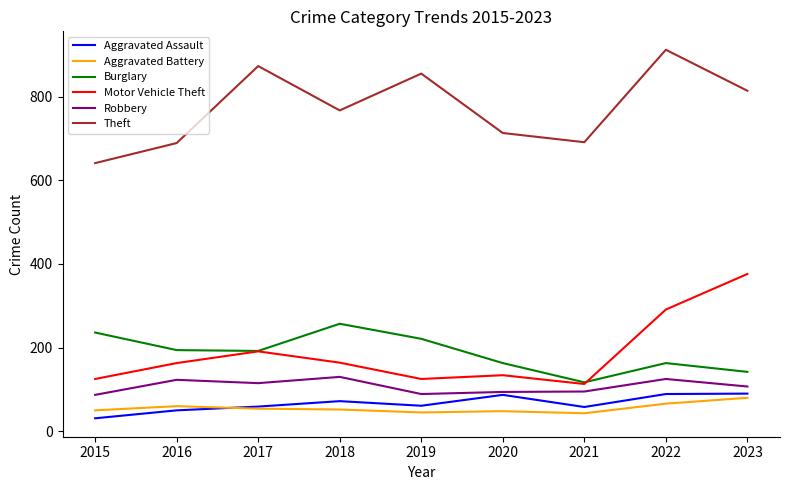

How many series are shown in this chart?

6